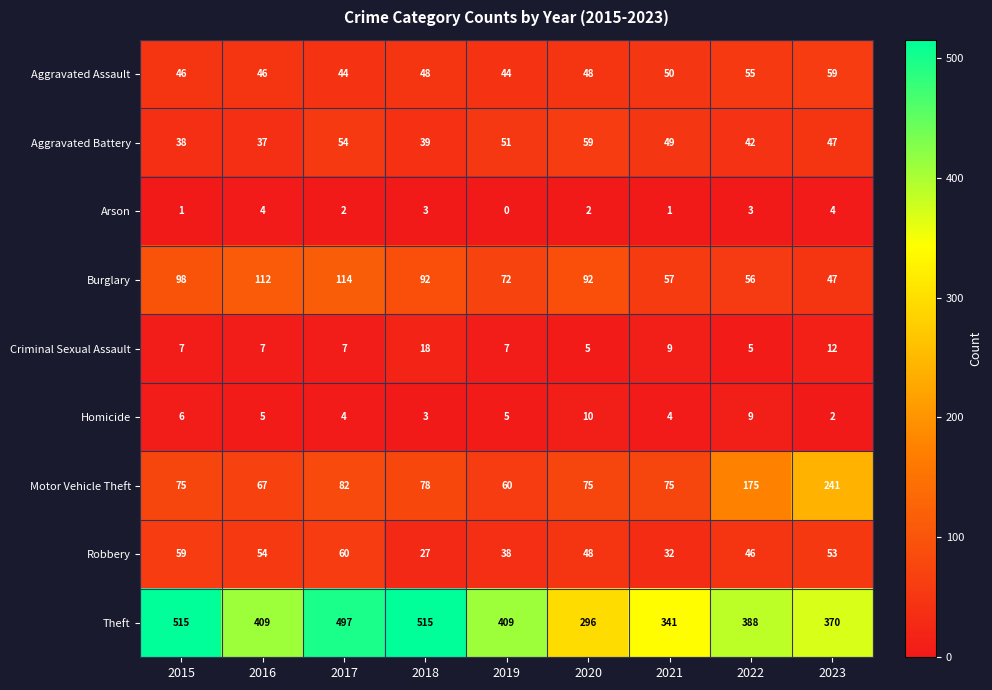

Which series has the largest total across all categories?

Theft